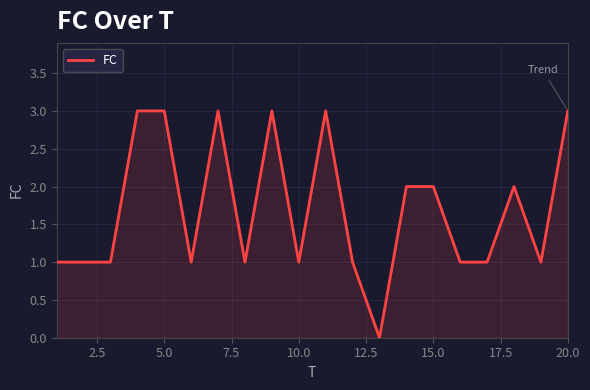

How many lines are shown in the chart?

1